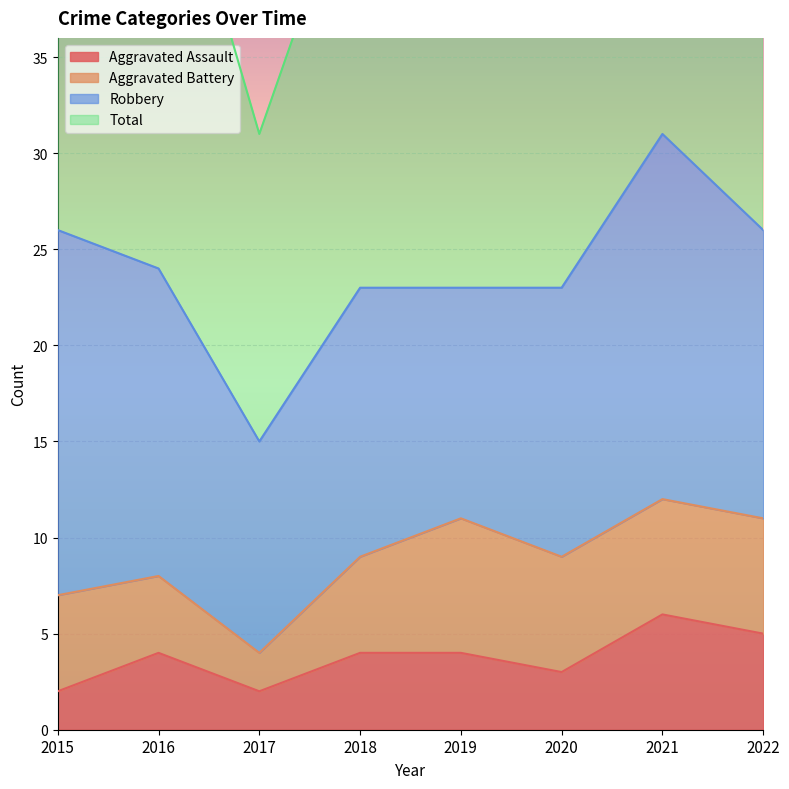

What is the smallest value displayed?

2